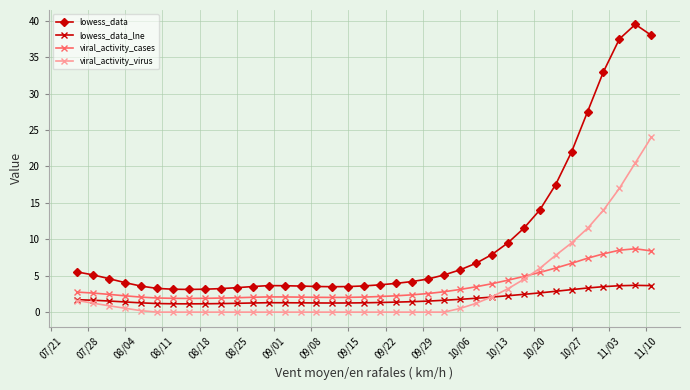

Which series has the widest spread of values?

lowess_data